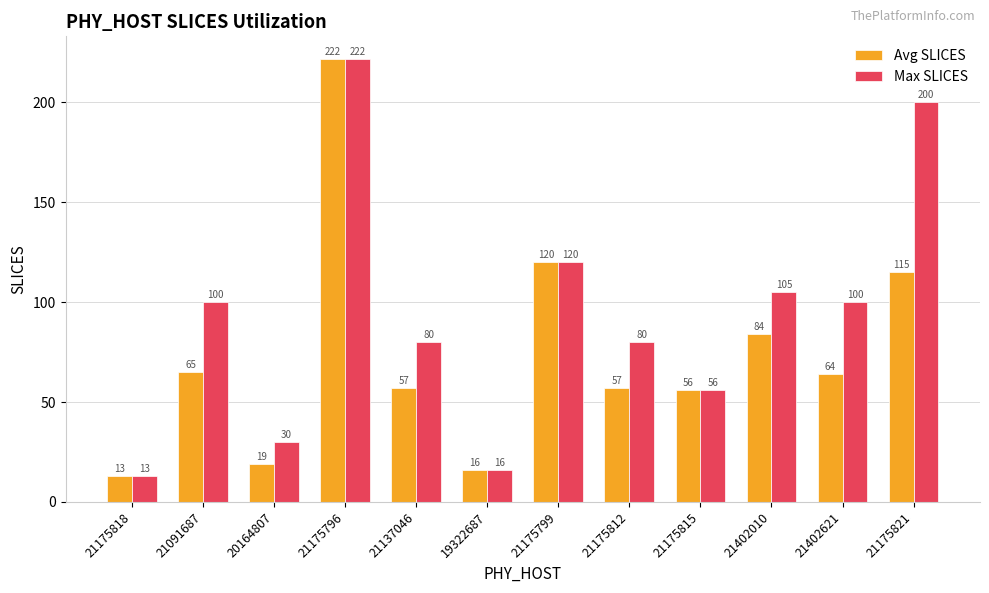

Rank the series by their average value, from highest to lowest.

Max SLICES, Avg SLICES